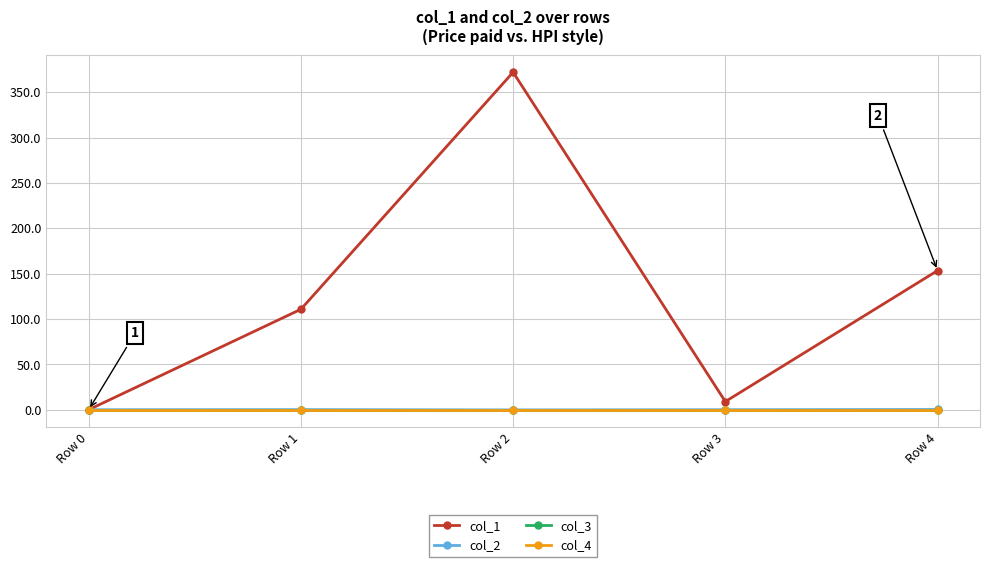

True or false: col_3 and col_1 intersect in this chart.

False